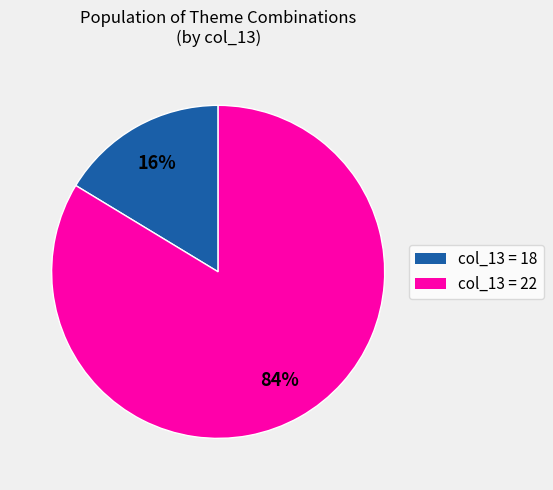

To the nearest percent, what is the average slice percentage?

50%